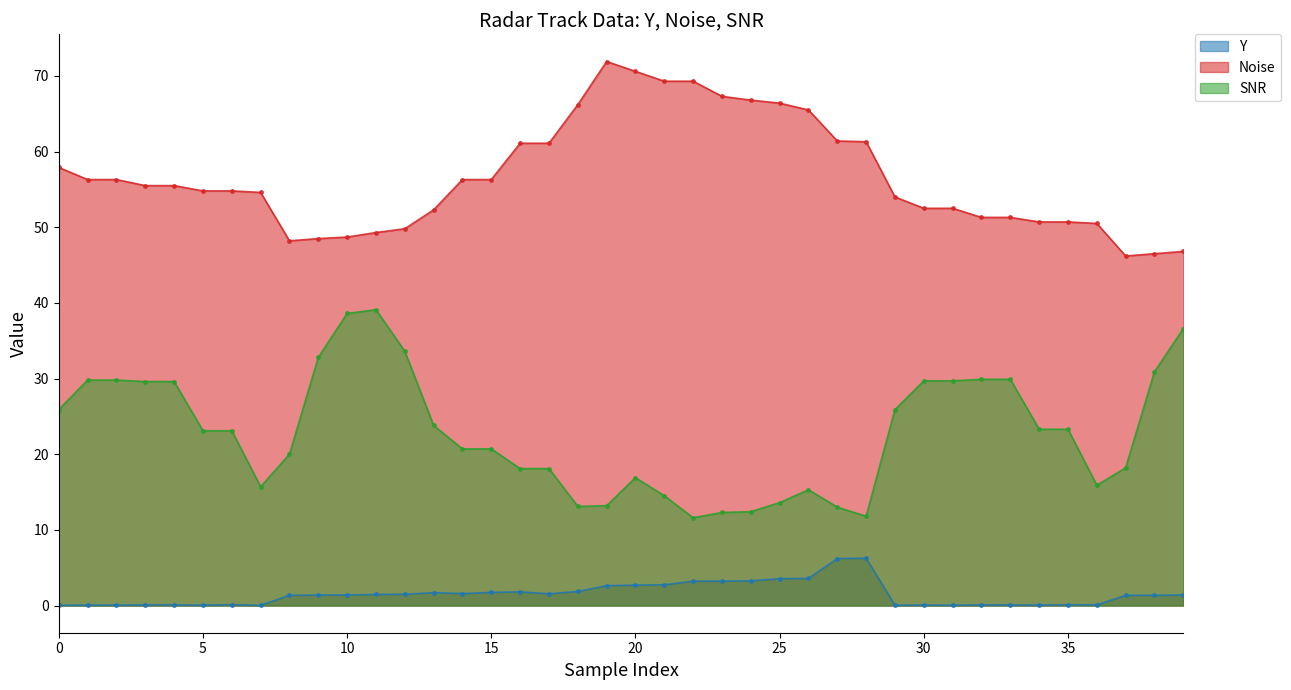

True or false: SNR and Y intersect in this chart.

False